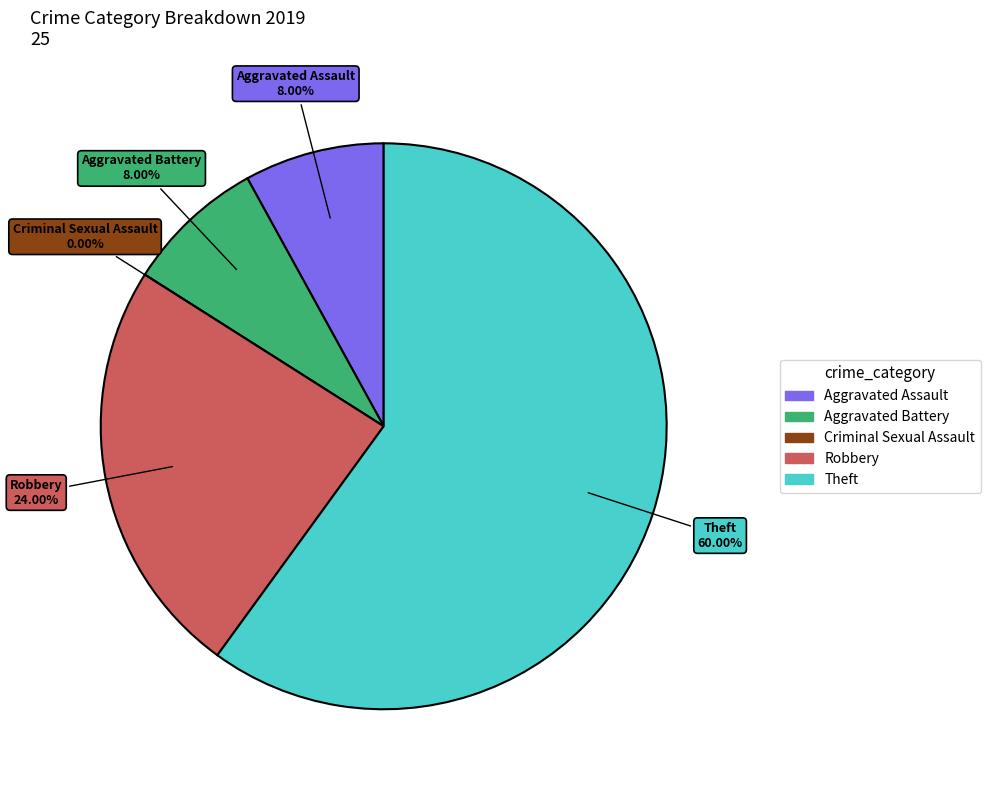

Combined, do Theft and Criminal Sexual Assault account for over 50%?

Yes